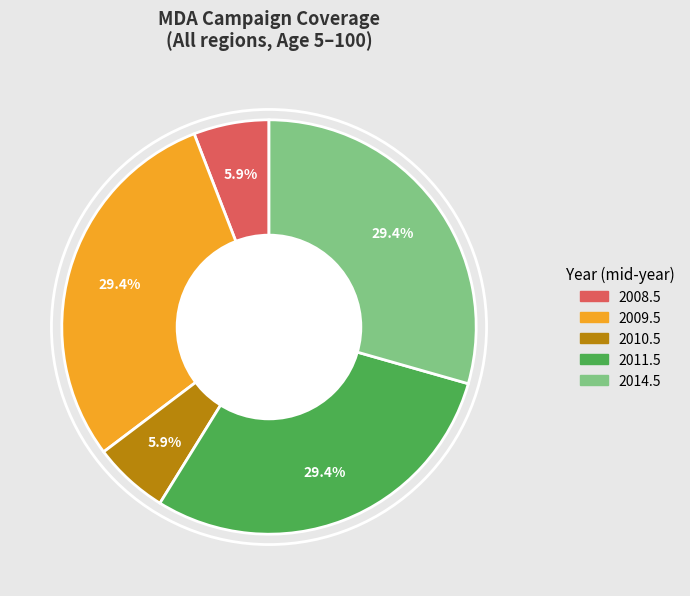

Does 2010.5 account for over 50% of the chart?

No